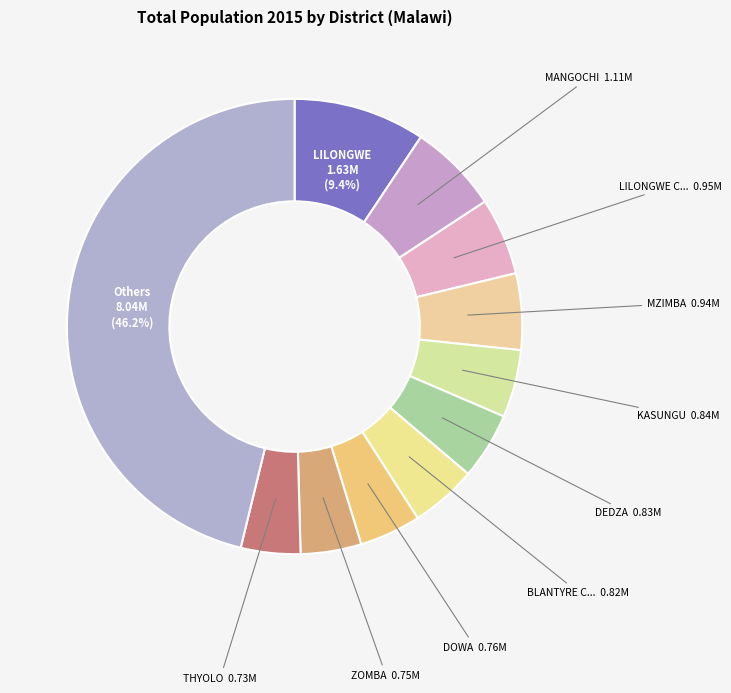

How many segments does this pie chart have?

11